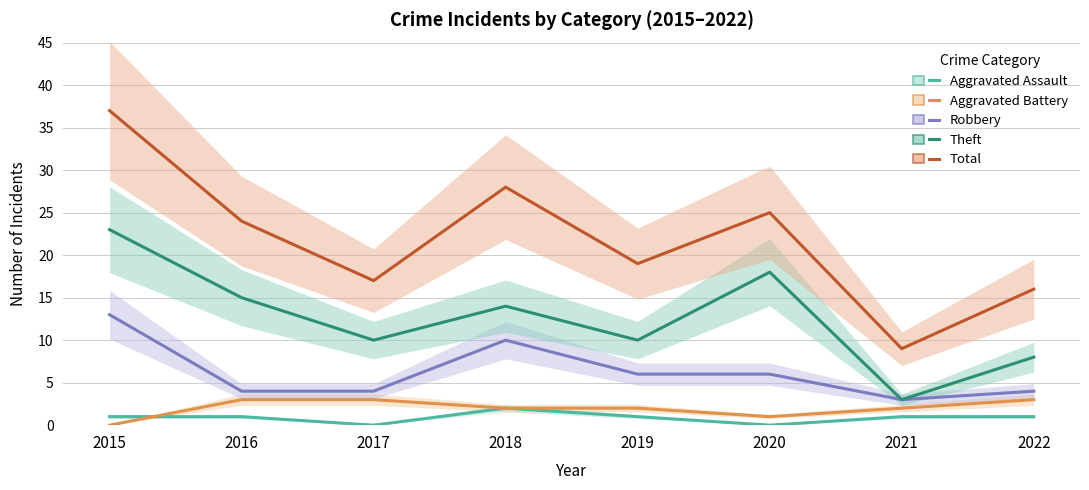

True or false: Total and Aggravated Assault intersect in this chart.

False